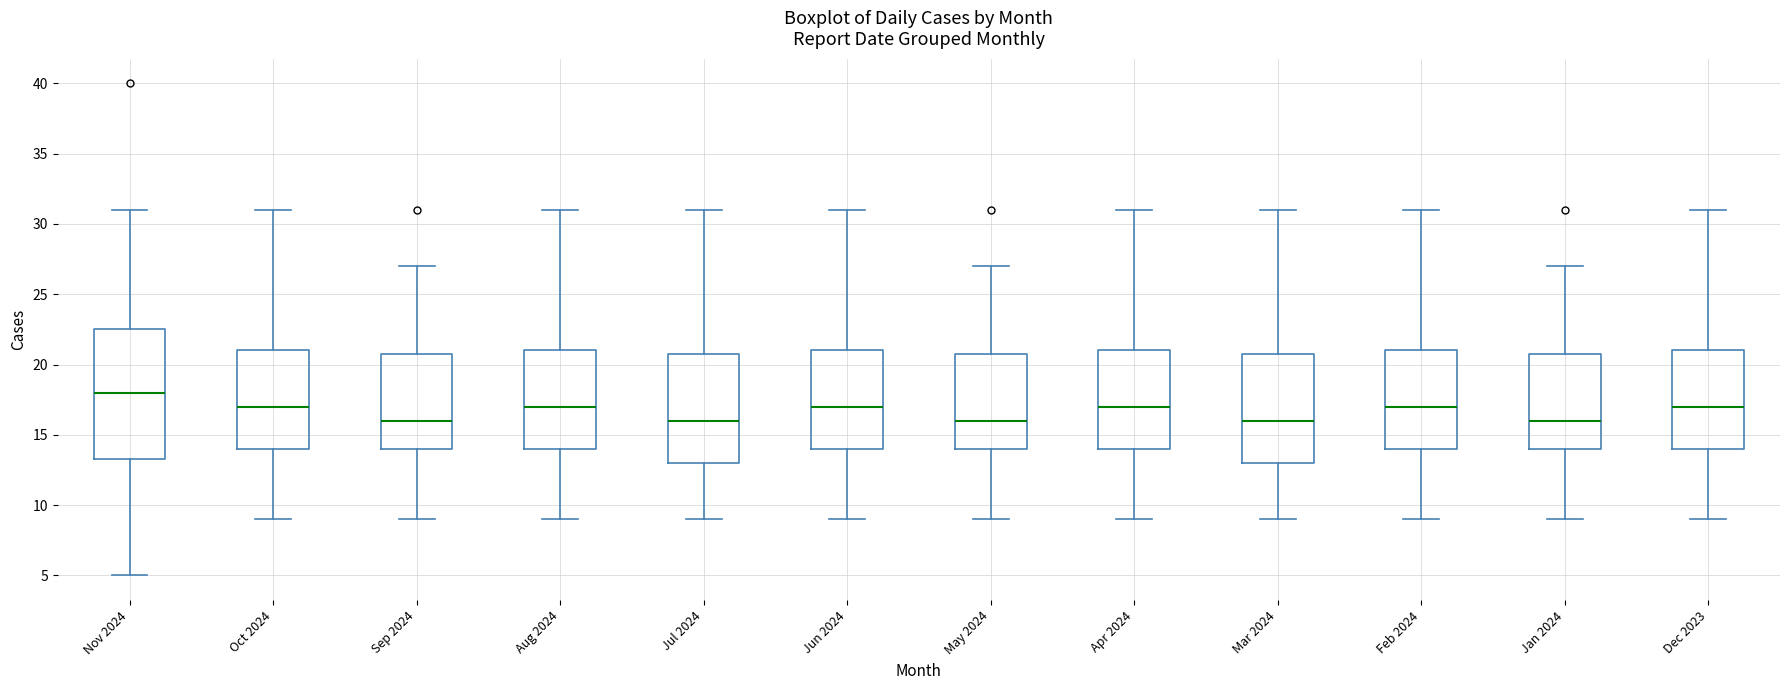

Reading left to right, read every box against the y-axis: the position of its median line, the range the box covers, and the ends of its whiskers. The values are not printed on the chart, so give them approximately, as read against the axis.

Nov 2024: median 18.0, box 13.5 to 22.5, whiskers 5.0 to 31.0
Oct 2024: median 17.0, box 14.0 to 21.0, whiskers 9.0 to 31.0
Sep 2024: median 16.0, box 14.0 to 21.0, whiskers 9.0 to 27.0
Aug 2024: median 17.0, box 14.0 to 21.0, whiskers 9.0 to 31.0
Jul 2024: median 16.0, box 13.0 to 21.0, whiskers 9.0 to 31.0
Jun 2024: median 17.0, box 14.0 to 21.0, whiskers 9.0 to 31.0
May 2024: median 16.0, box 14.0 to 21.0, whiskers 9.0 to 27.0
Apr 2024: median 17.0, box 14.0 to 21.0, whiskers 9.0 to 31.0
Mar 2024: median 16.0, box 13.0 to 21.0, whiskers 9.0 to 31.0
Feb 2024: median 17.0, box 14.0 to 21.0, whiskers 9.0 to 31.0
Jan 2024: median 16.0, box 14.0 to 21.0, whiskers 9.0 to 27.0
Dec 2023: median 17.0, box 14.0 to 21.0, whiskers 9.0 to 31.0